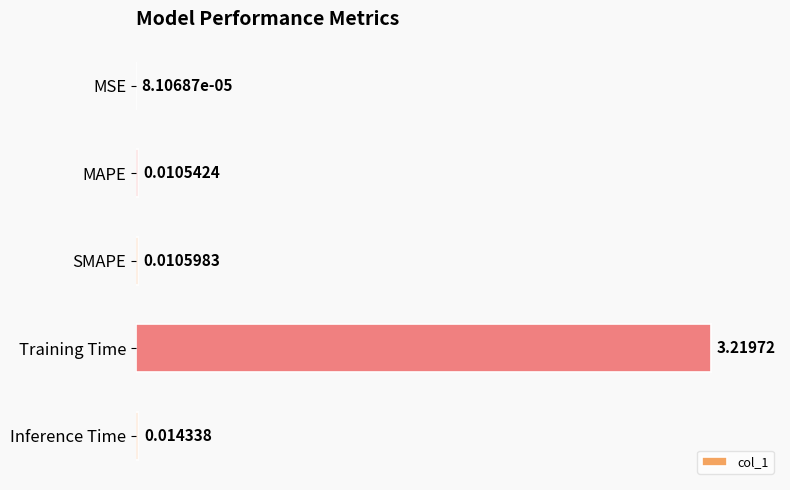

Where is the data nearest to the value 1?

Inference Time